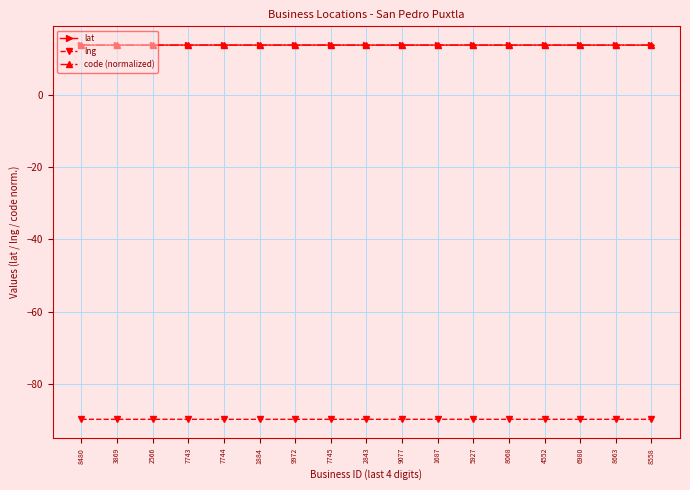

What is the difference between the highest and lowest values at 9077?

103.6